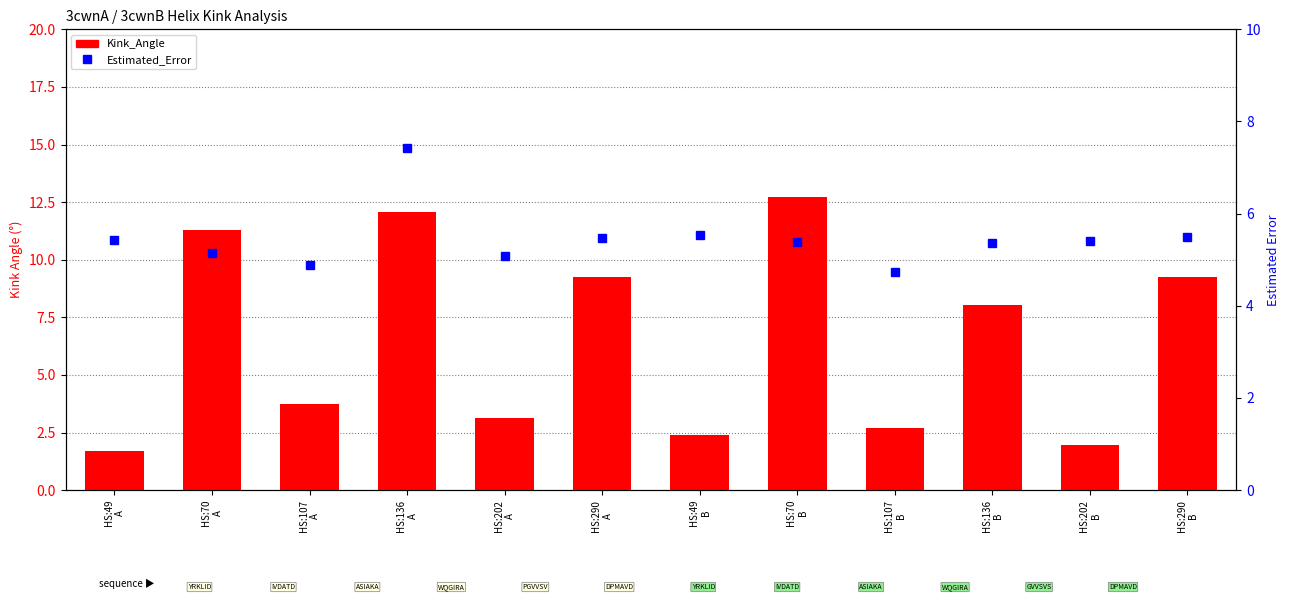

Where is Estimated_Error nearest to the value 6?

HS:49
B